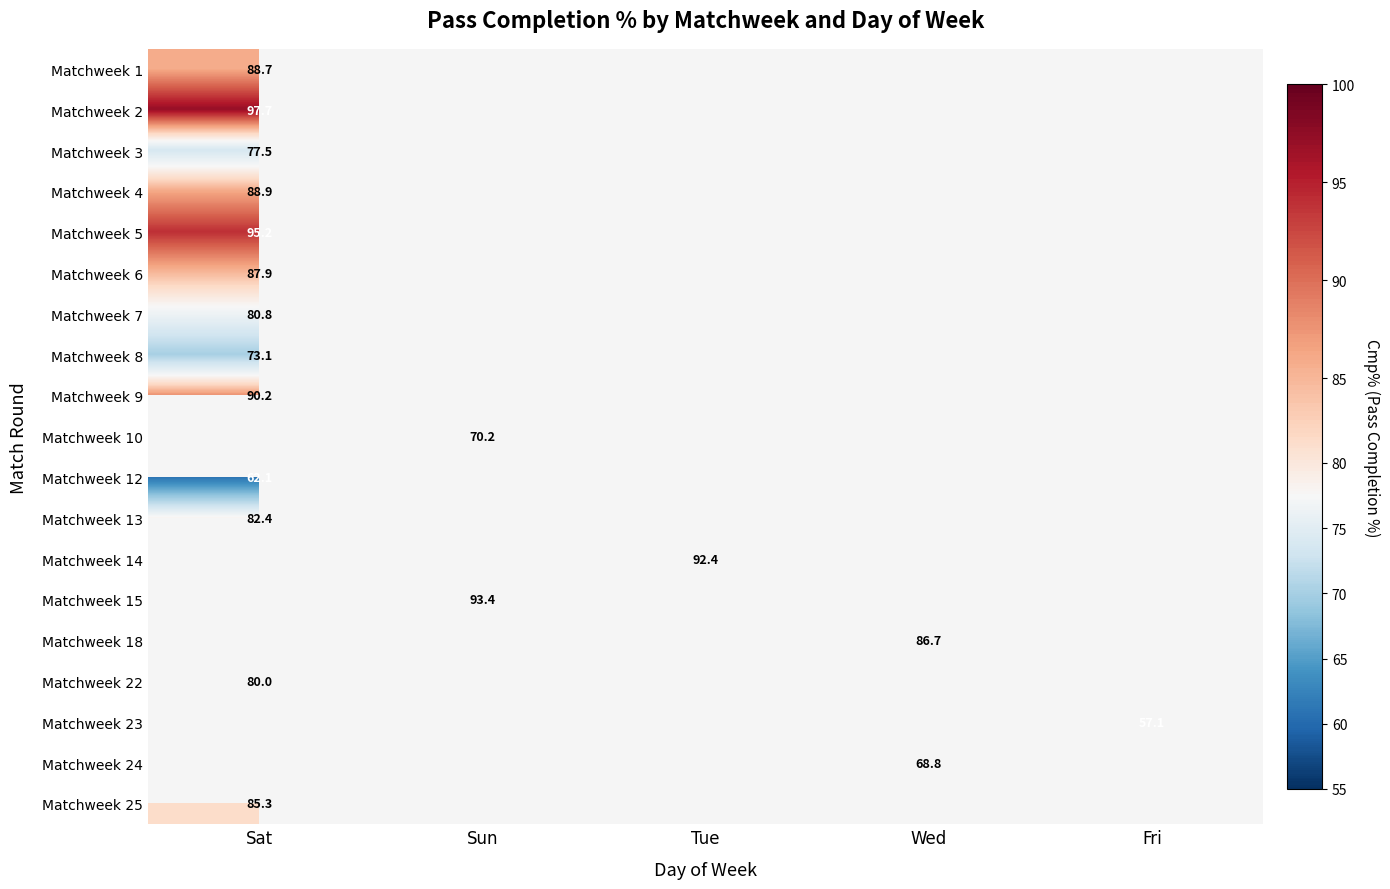

Which category has the highest value across all series?

Sat